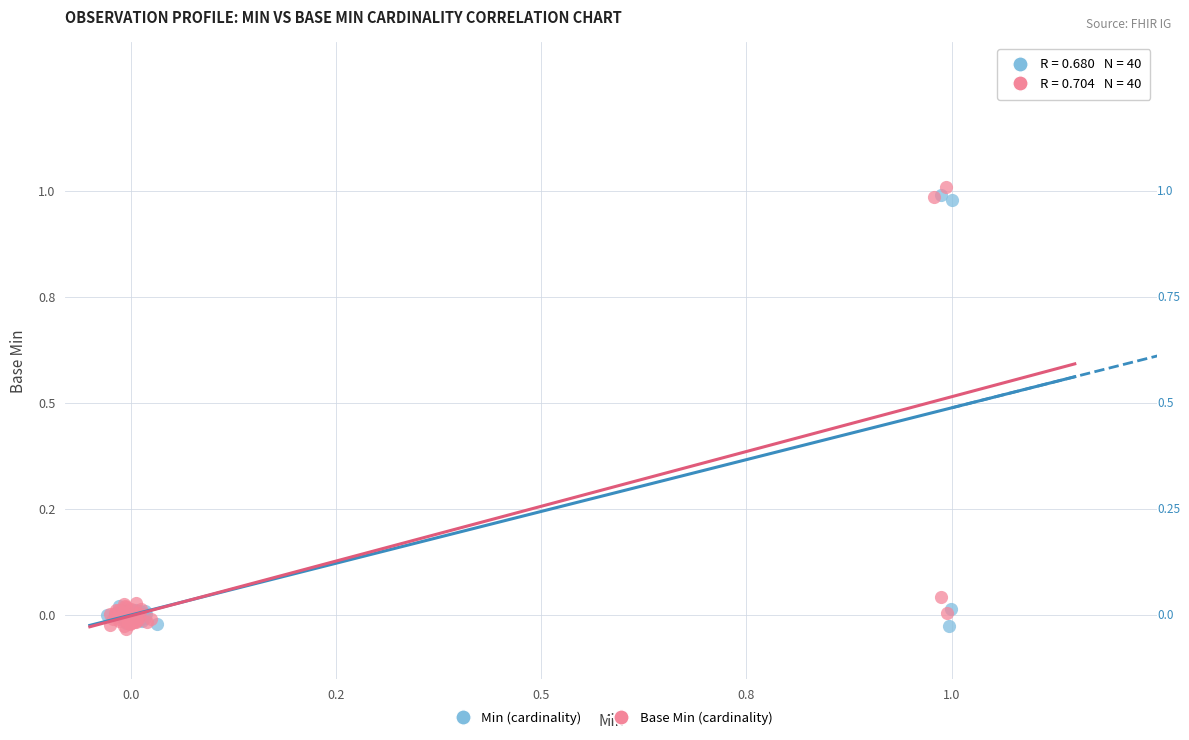

Which series has the widest spread of Y values?

Base Min (cardinality)